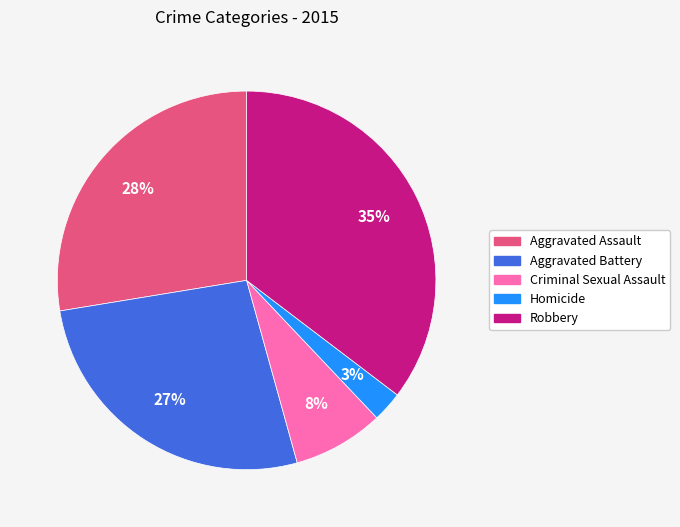

True or false: Aggravated Battery accounts for 27% of the total.

True